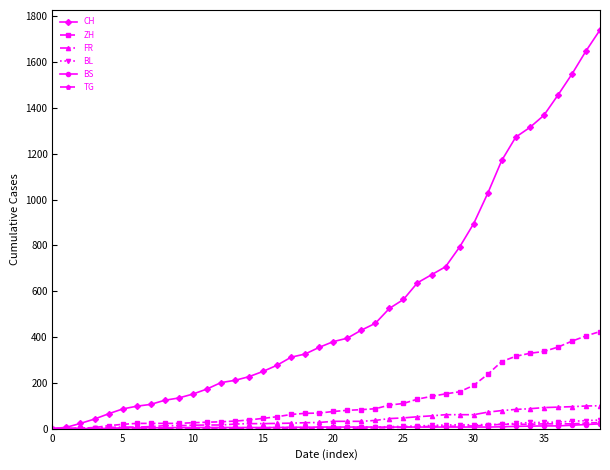

Which series has the widest spread of values?

CH